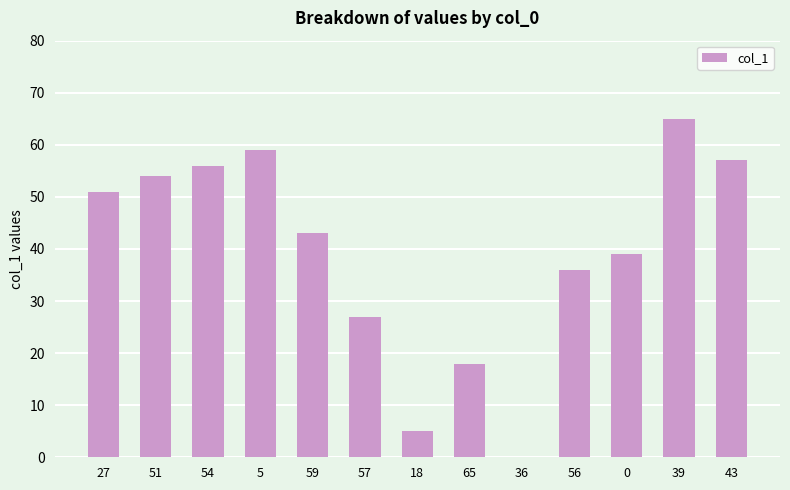

At which label is the value closest to 32?

56